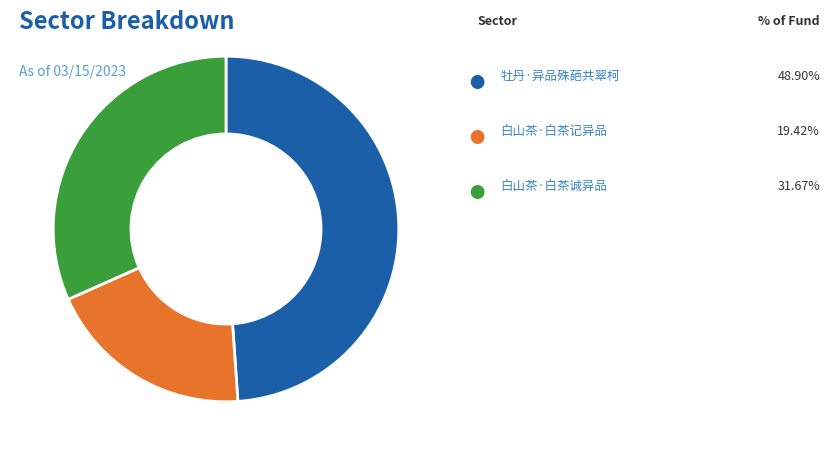

Is there any slice that represents more than half of the pie?

No